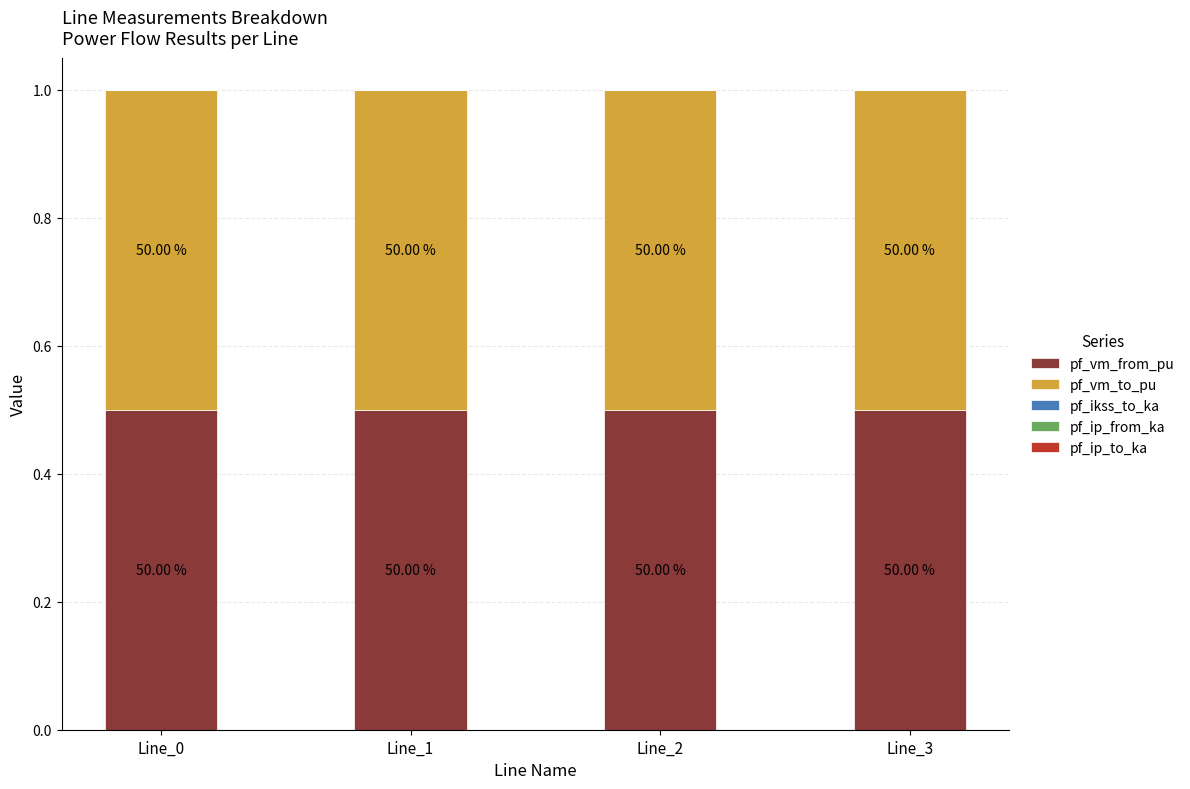

Reading left to right, list all the values displayed in this chart.

pf_vm_from_pu: Line_0=0.5	Line_1=0.5	Line_2=0.5	Line_3=0.5
pf_vm_to_pu: Line_0=0.5	Line_1=0.5	Line_2=0.5	Line_3=0.5
pf_ikss_to_ka: Line_0=0.0	Line_1=0.0	Line_2=0.0	Line_3=0.0
pf_ip_from_ka: Line_0=0.0	Line_1=0.0	Line_2=0.0	Line_3=0.0
pf_ip_to_ka: Line_0=0.0	Line_1=0.0	Line_2=0.0	Line_3=0.0